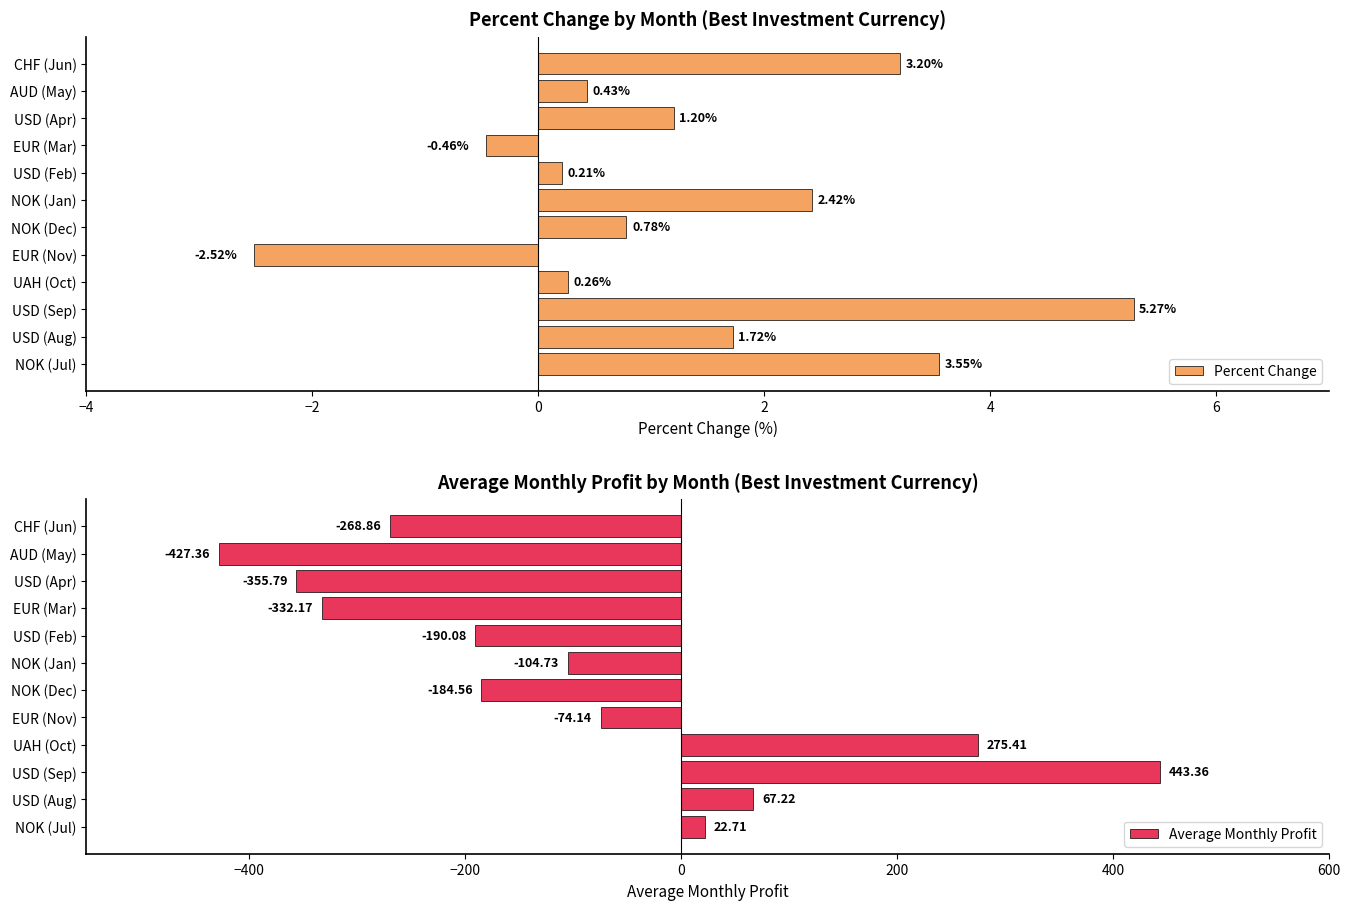

Which category has the lowest value in the Percent Change series?

EUR (Nov)